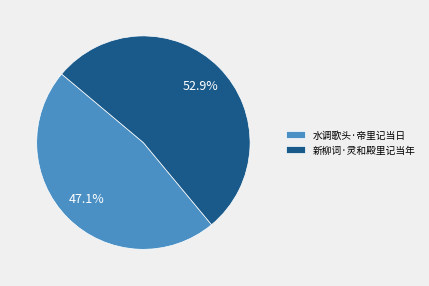

Is it true that 水调歌头·帝里记当日 is 54% of the pie?

False